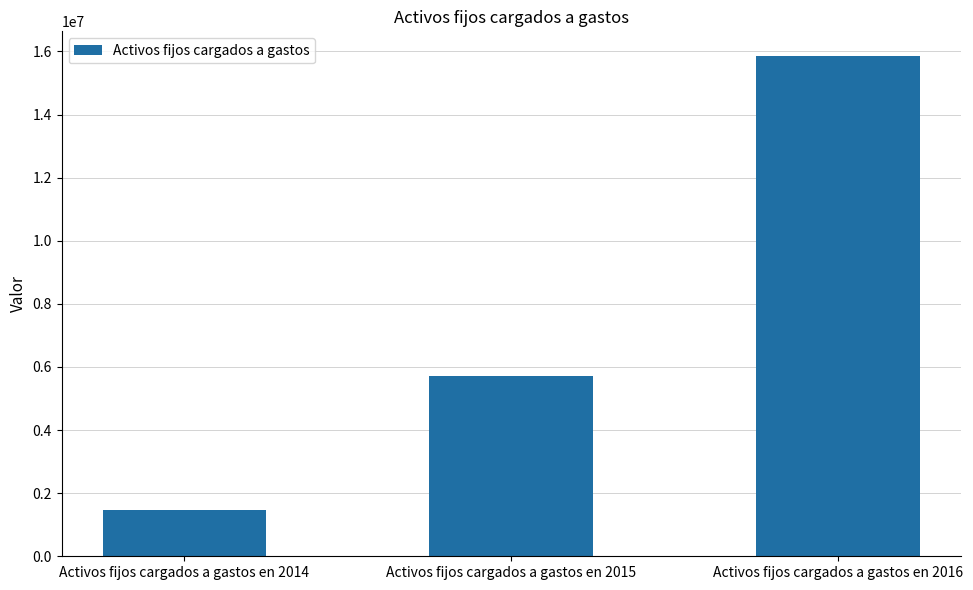

How many bars are there in total?

3